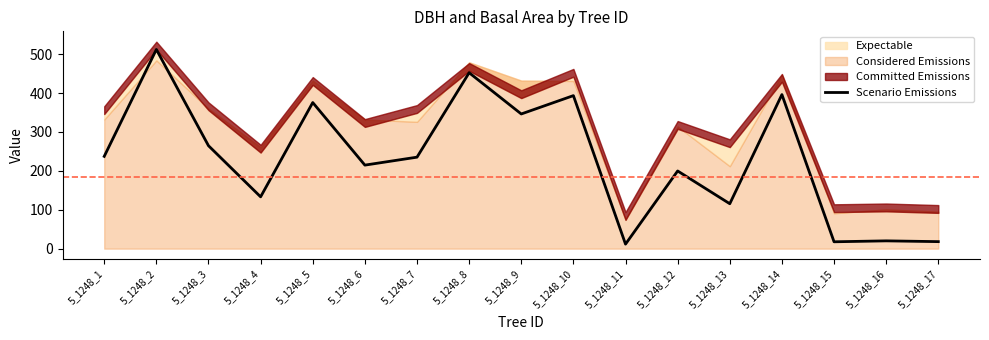

What is the highest value of the Scenario Emissions series?

512.0